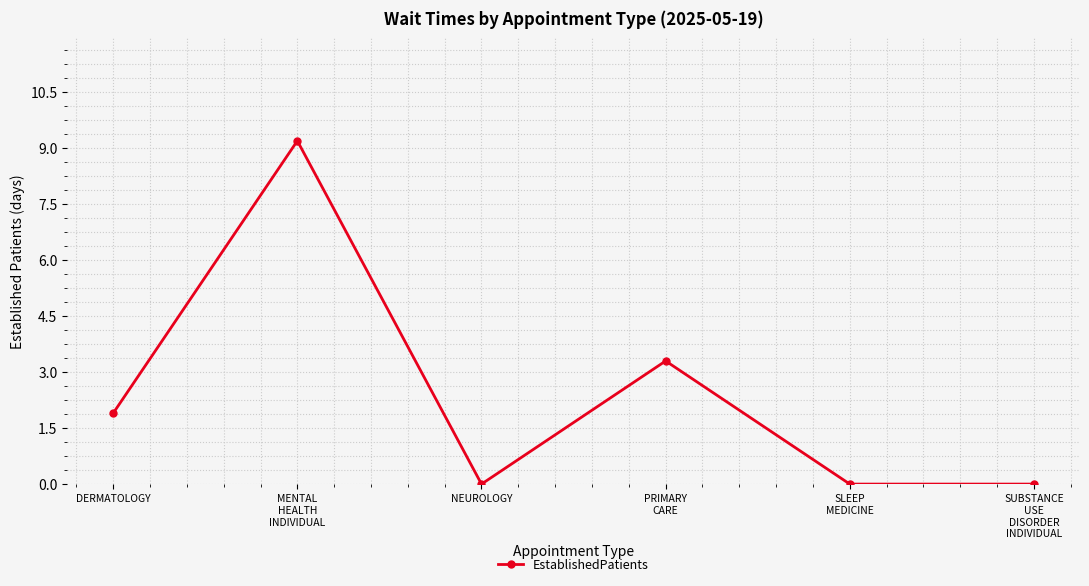

What is the label of the 2nd point from the right?

SLEEP
MEDICINE